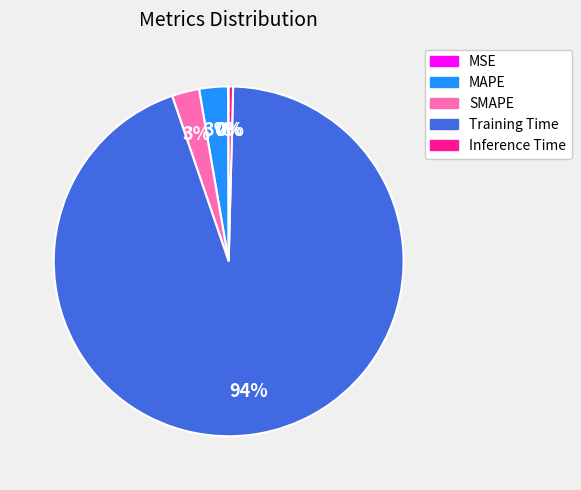

Does Inference Time account for over 50% of the chart?

No